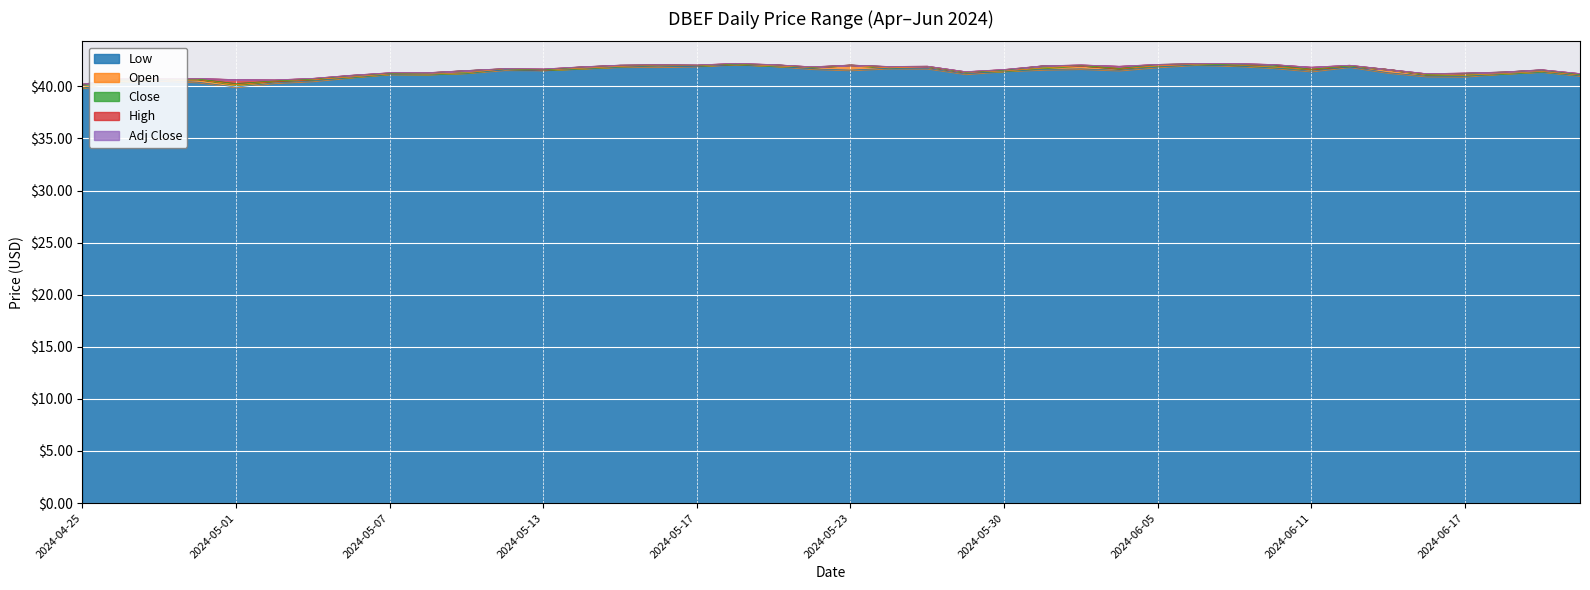

At 2024-05-24, list the series in order from smallest to largest.

Low, Open, Close, High, Adj Close